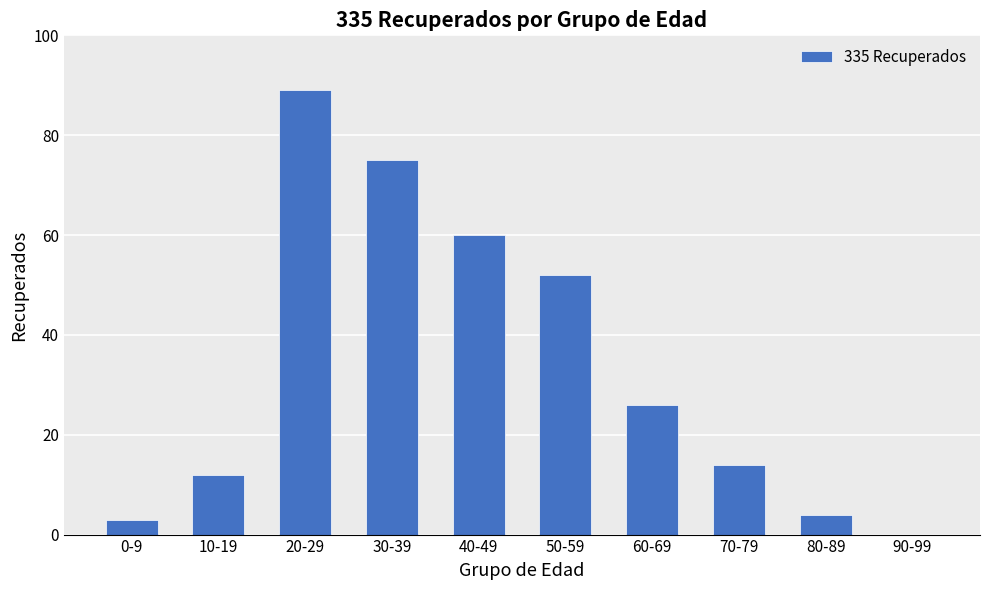

What is the greatest value displayed?

89